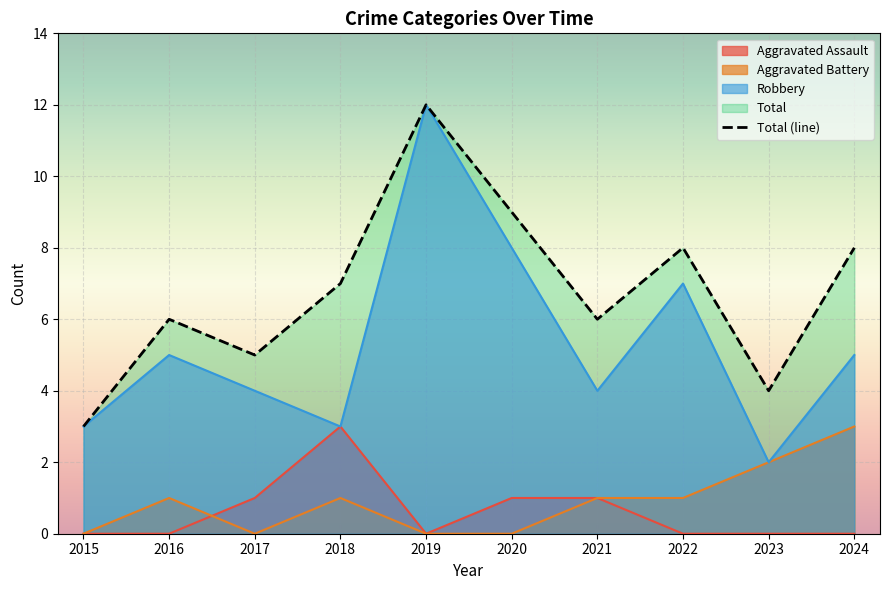

What is the change in value from 2018 to 2021?

-1